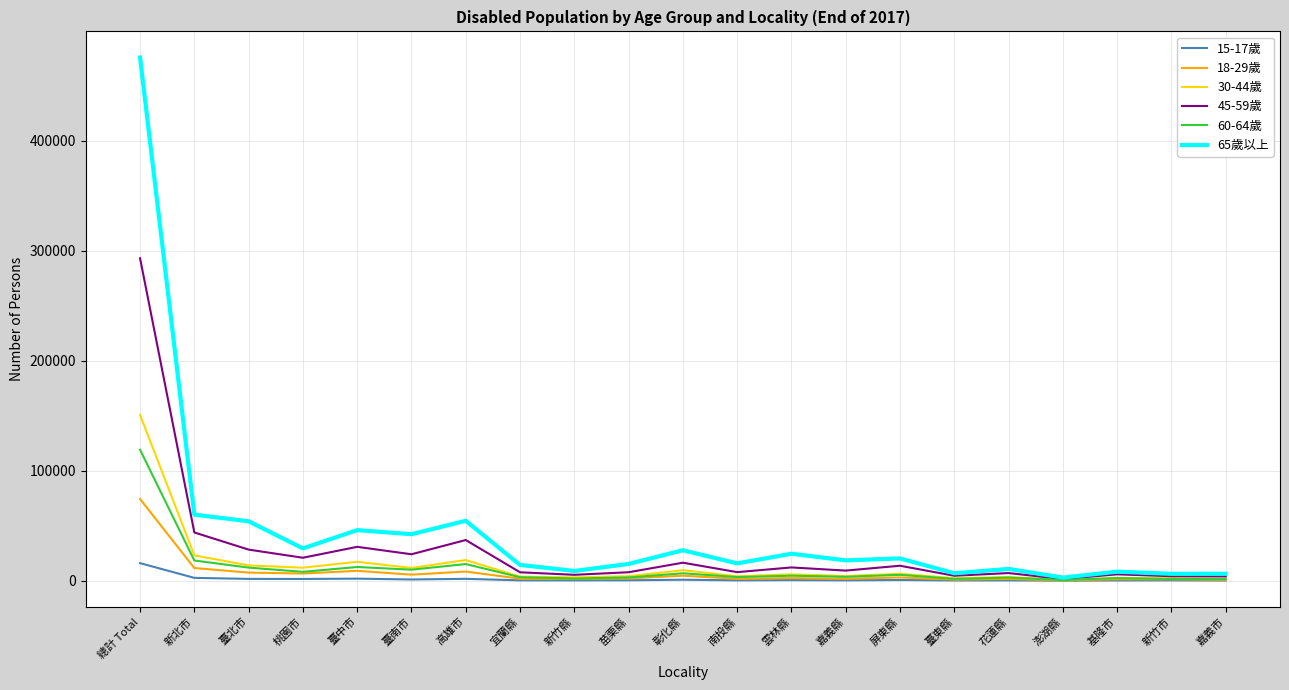

Which series has the largest range (max minus min)?

65歲以上